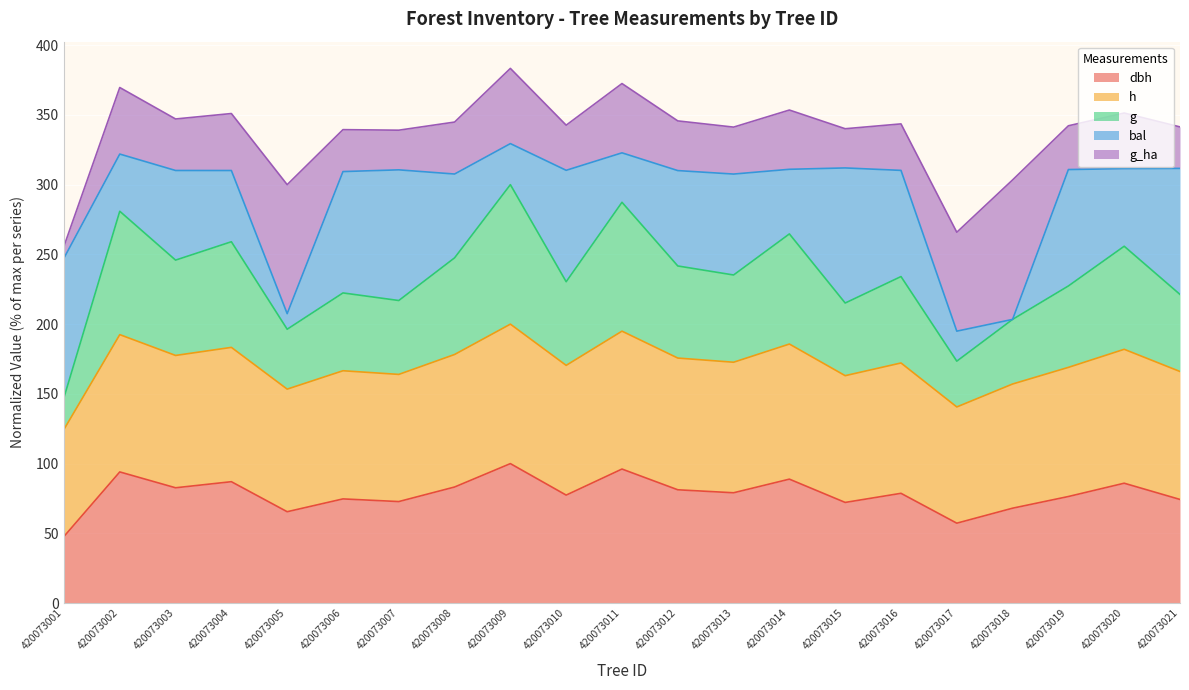

How many data points does each series have?

21